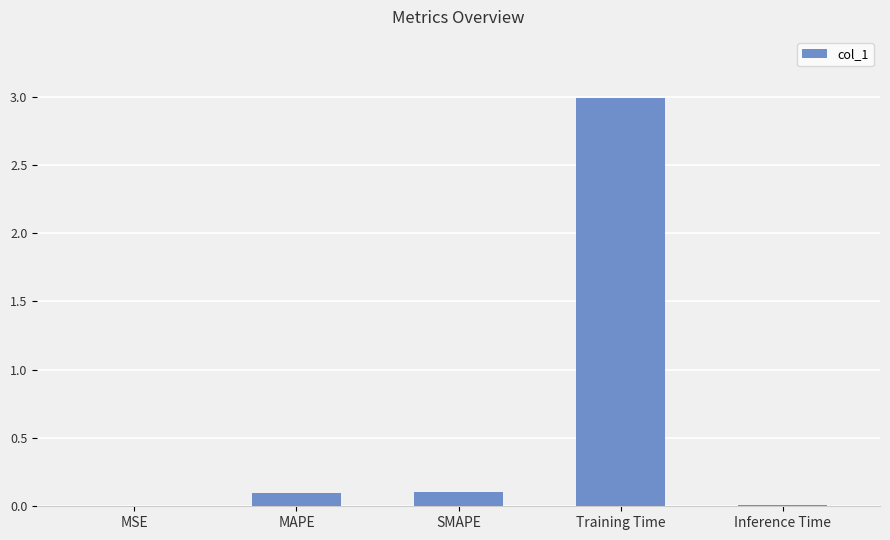

The chart shows a value of 0.1 at MAPE. True or false?

True